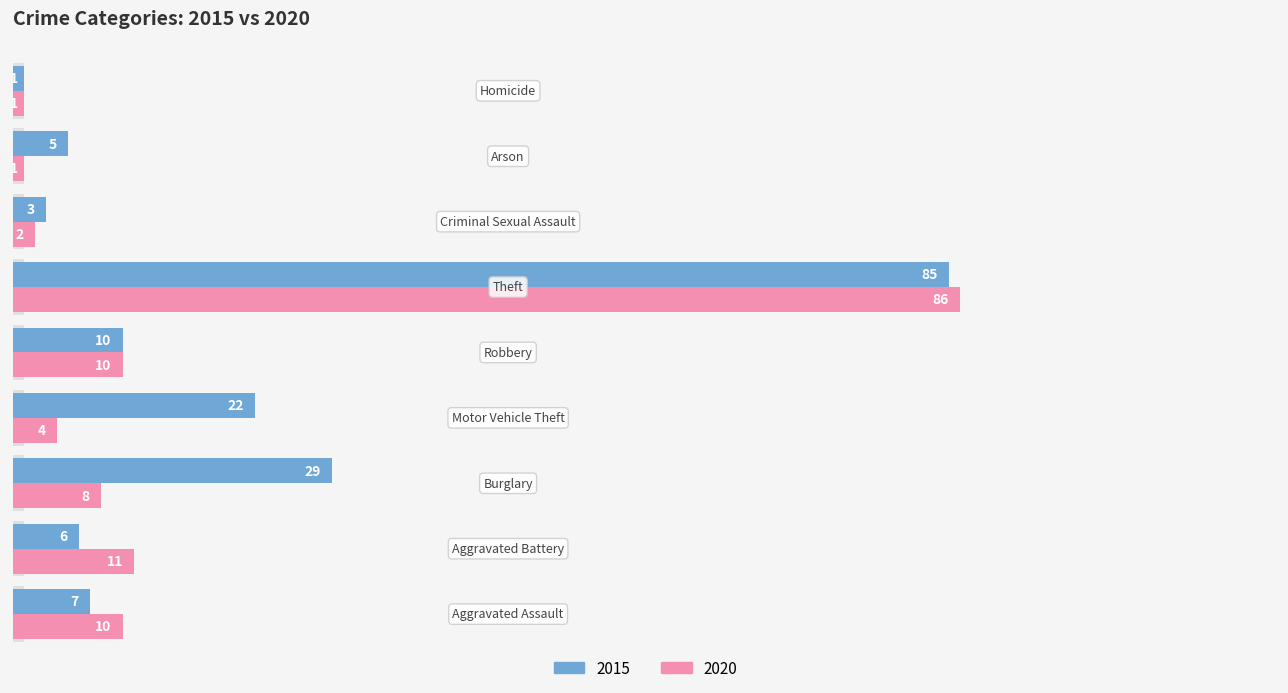

What is the sum of all 2020 values?

133